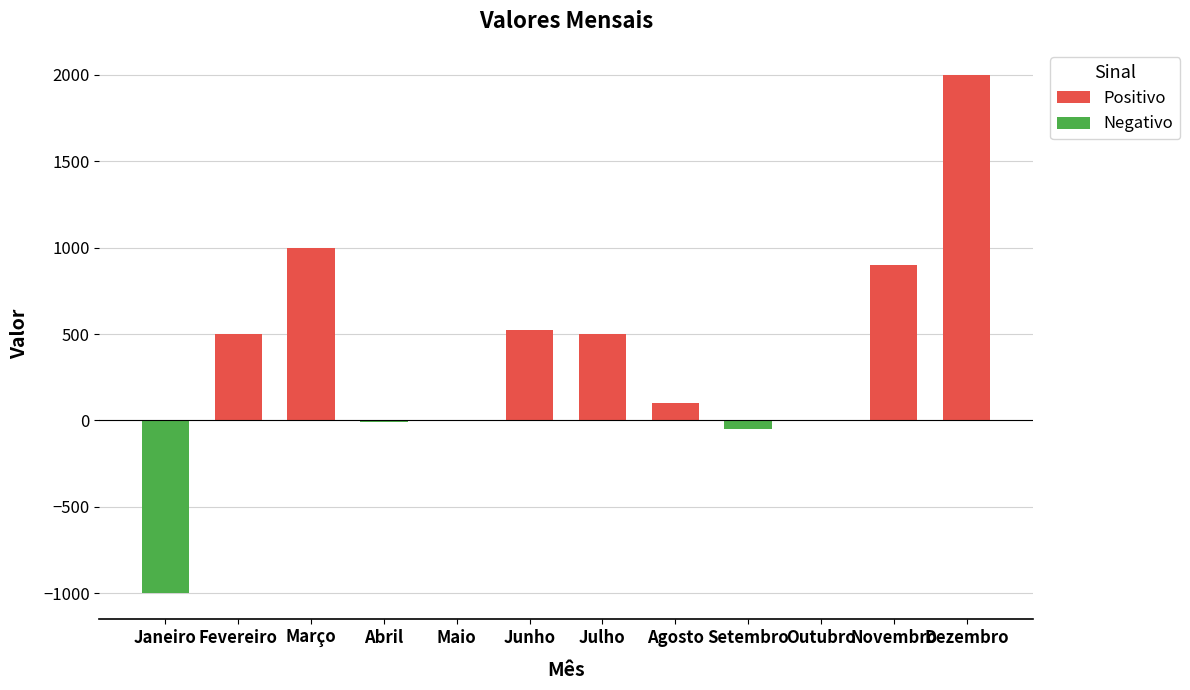

What is the sum of all values?

4459